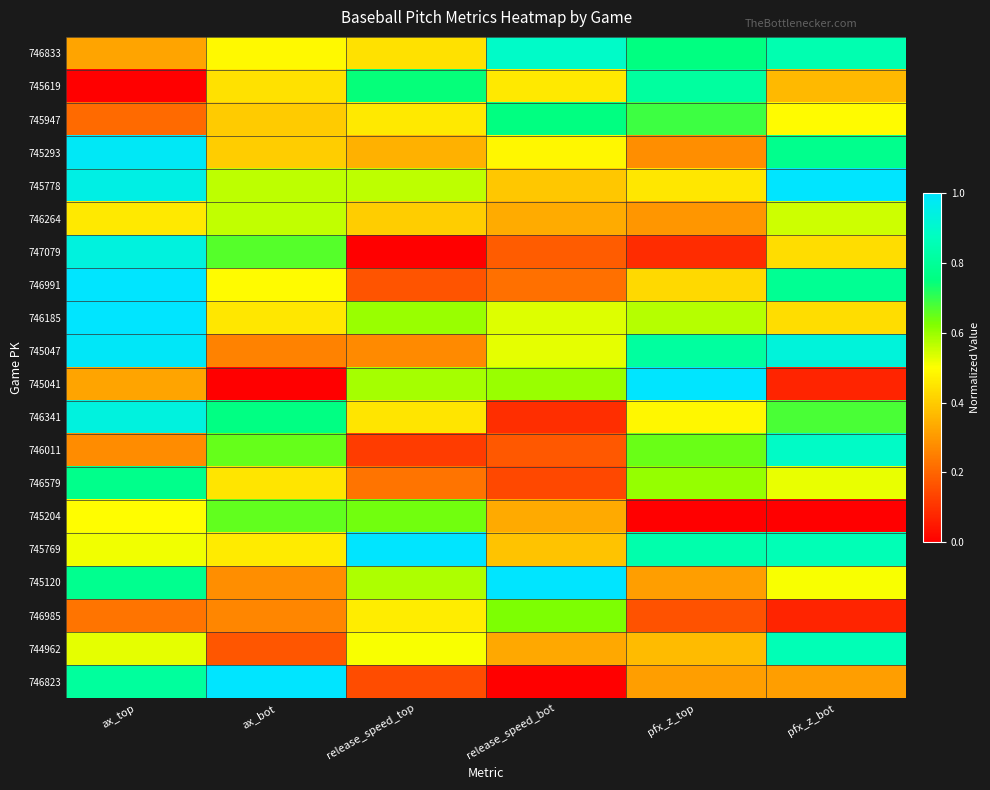

At how many categories does at least one series exceed 0?

6